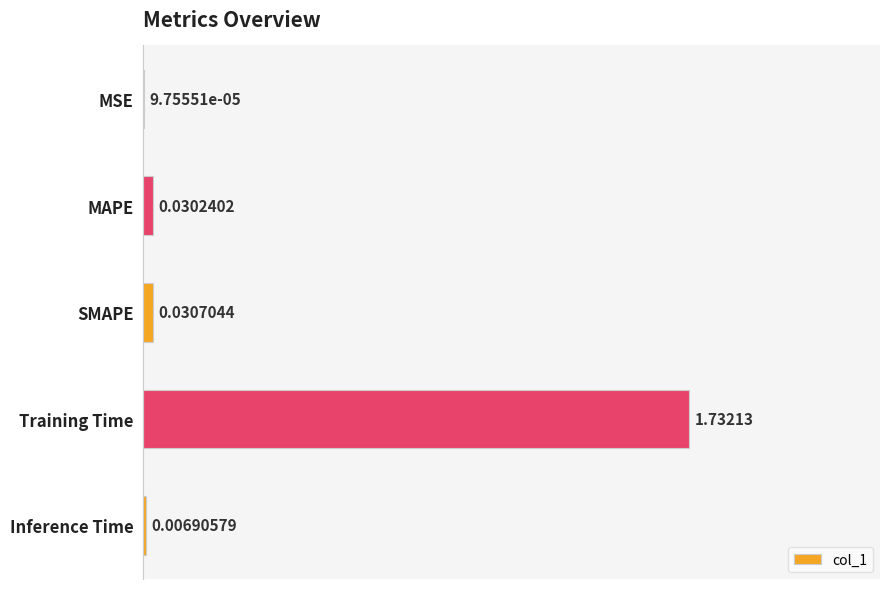

What is the sum of all values?

1.8